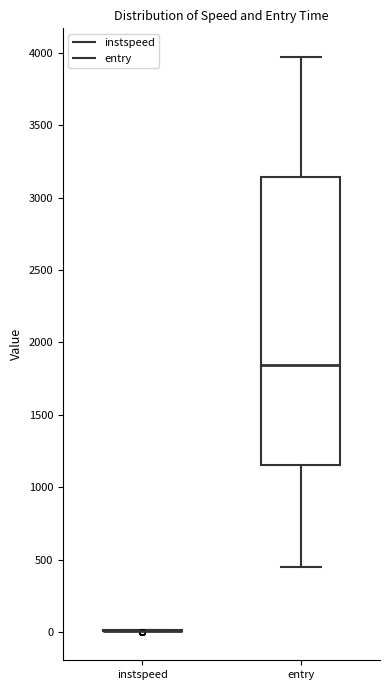

Reading left to right, read every box against the y-axis: the position of its median line, the range the box covers, and the ends of its whiskers. The values are not printed on the chart, so give them approximately, as read against the axis.

instspeed: box collapsed to a line at 0, whiskers 0 to 0
entry: median 1850, box 1150 to 3150, whiskers 450 to 3950